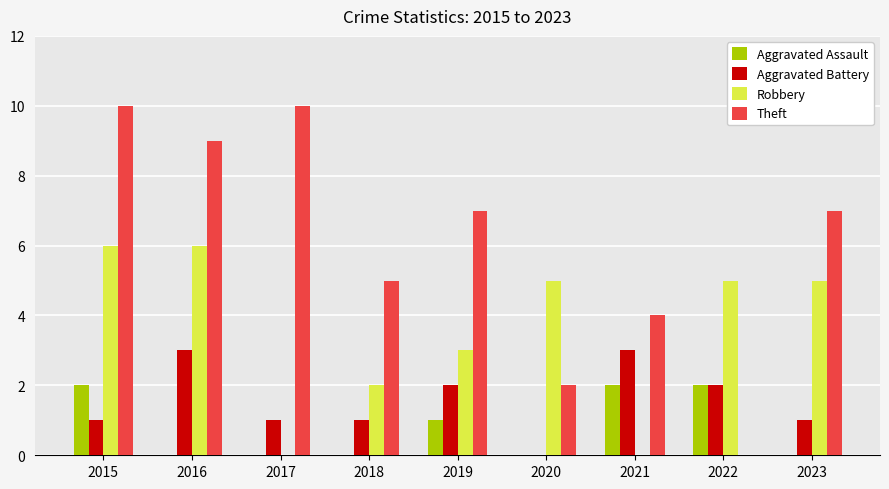

Reading left to right, extract all data points from this chart.

Aggravated Assault: 2015=2	2016=0	2017=0	2018=0	2019=1	2020=0	2021=2	2022=2	2023=0
Aggravated Battery: 2015=1	2016=3	2017=1	2018=1	2019=2	2020=0	2021=3	2022=2	2023=1
Robbery: 2015=6	2016=6	2017=0	2018=2	2019=3	2020=5	2021=0	2022=5	2023=5
Theft: 2015=10	2016=9	2017=10	2018=5	2019=7	2020=2	2021=4	2022=0	2023=7